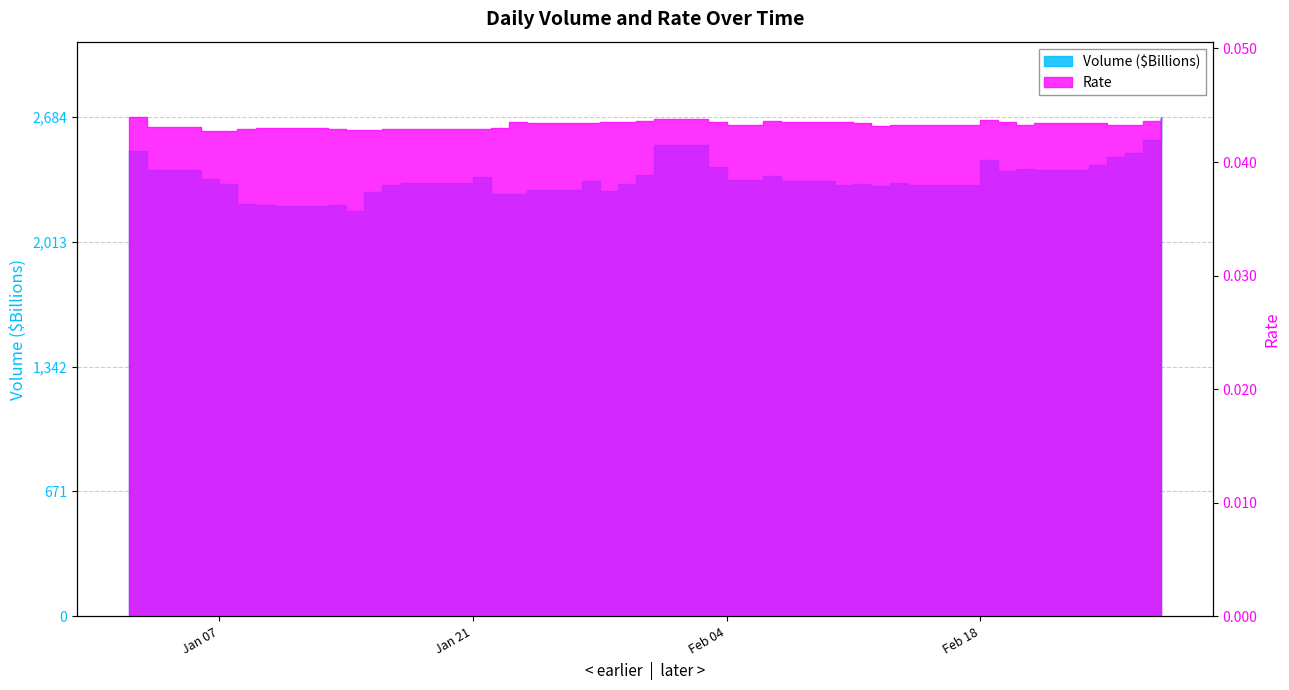

At which category is the sum across all series the highest?

2025-02-28